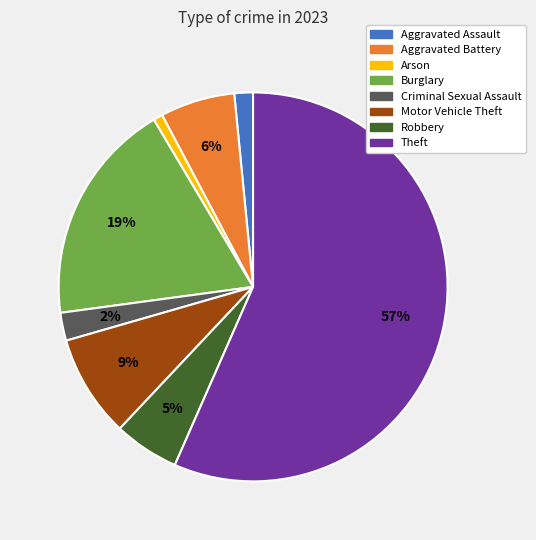

To the nearest percent, what is the average slice percentage?

12%